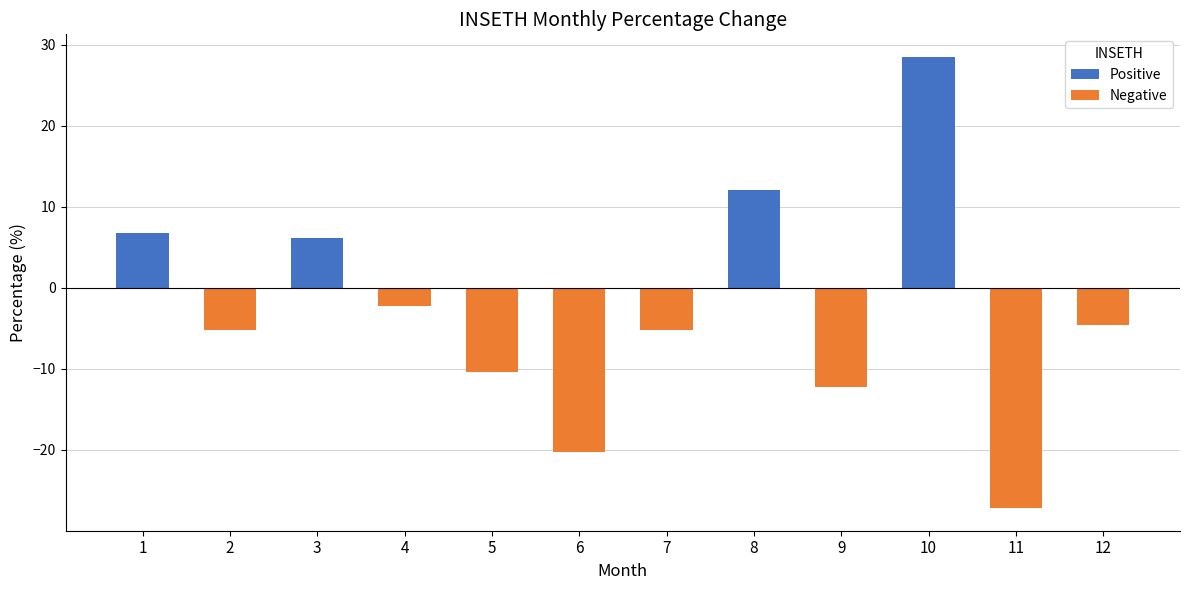

The value at 2 is -5.2. True or false?

True